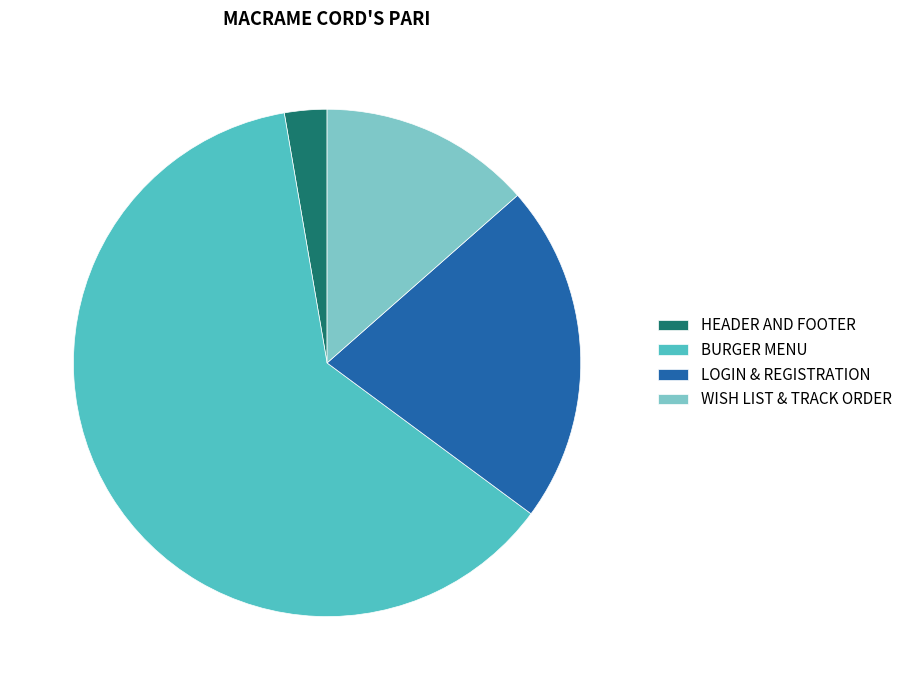

What is the smallest slice in the pie chart?

HEADER AND FOOTER